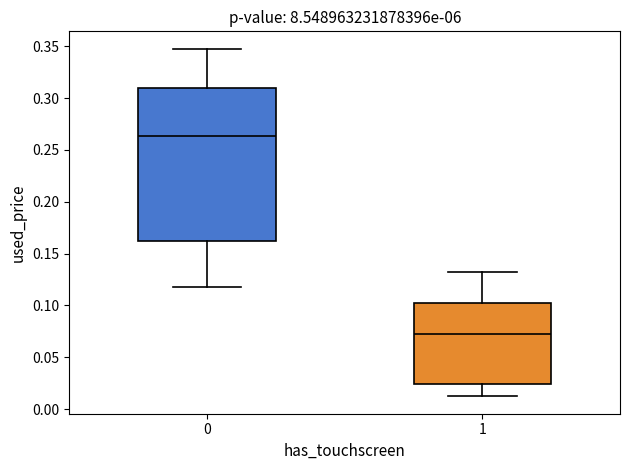

Which box is the tallest, from its lower edge to its upper edge?

0